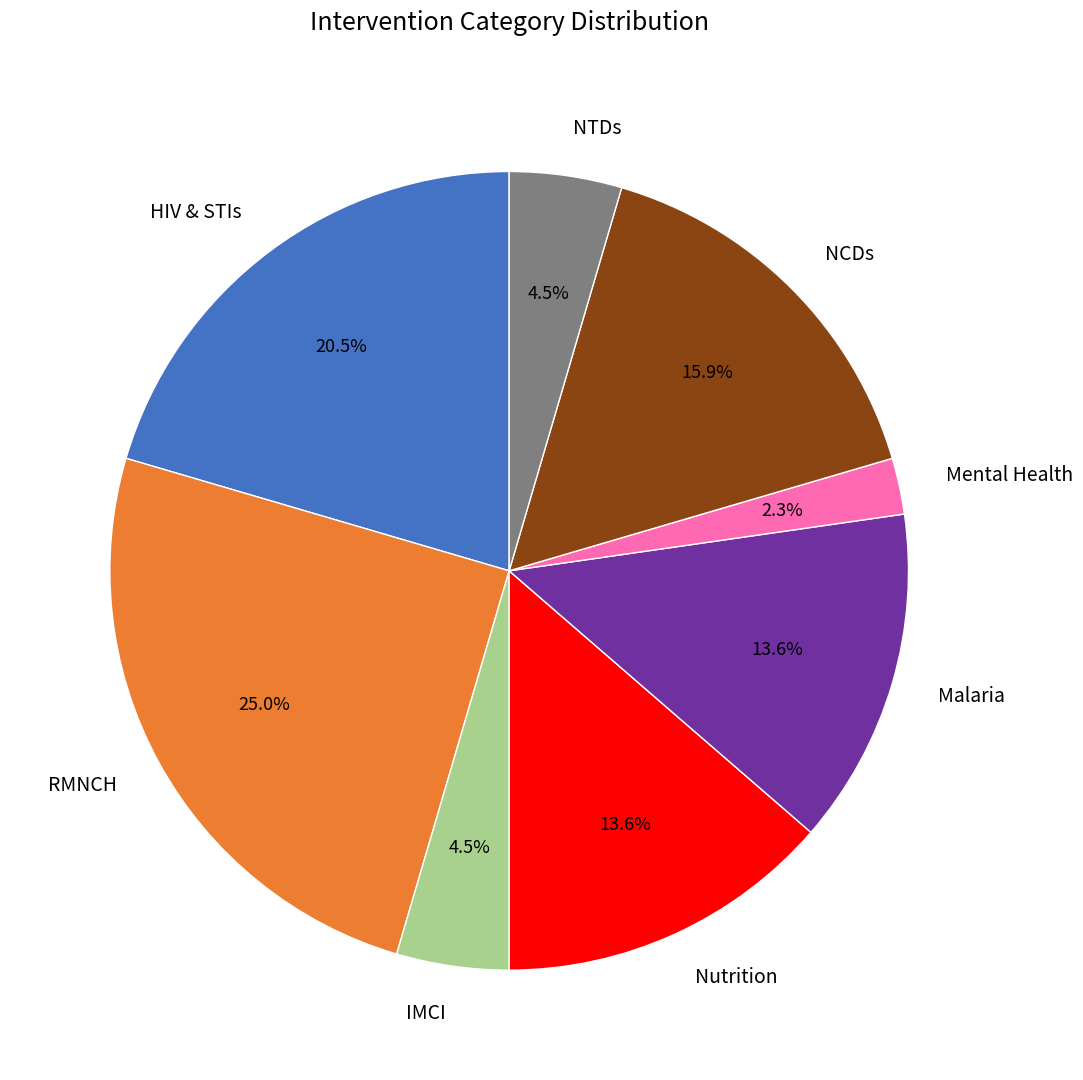

Does RMNCH represent more than half of the total?

No